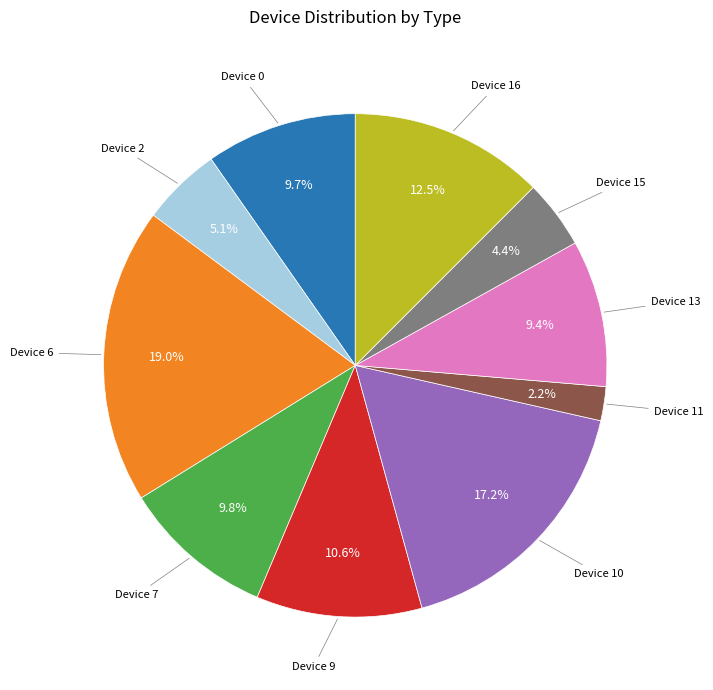

To the nearest percent, what is the average slice percentage?

10%